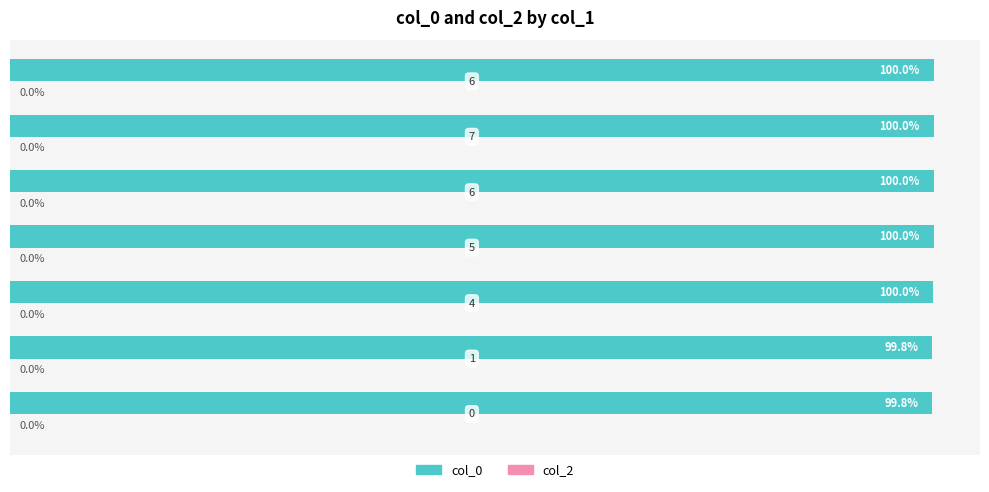

How many bars are there in total?

7